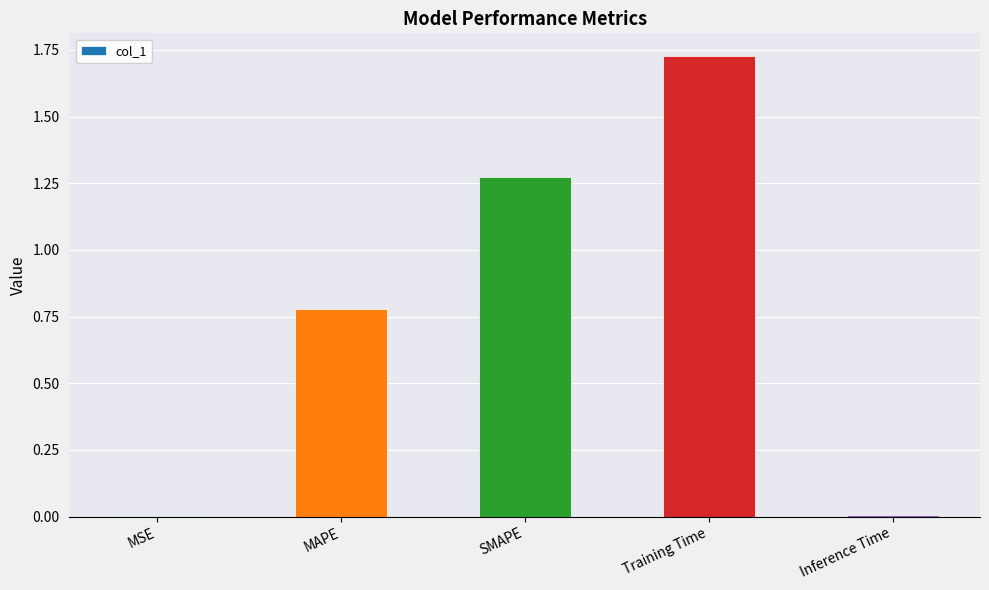

Which category has the highest value across all series?

Training Time